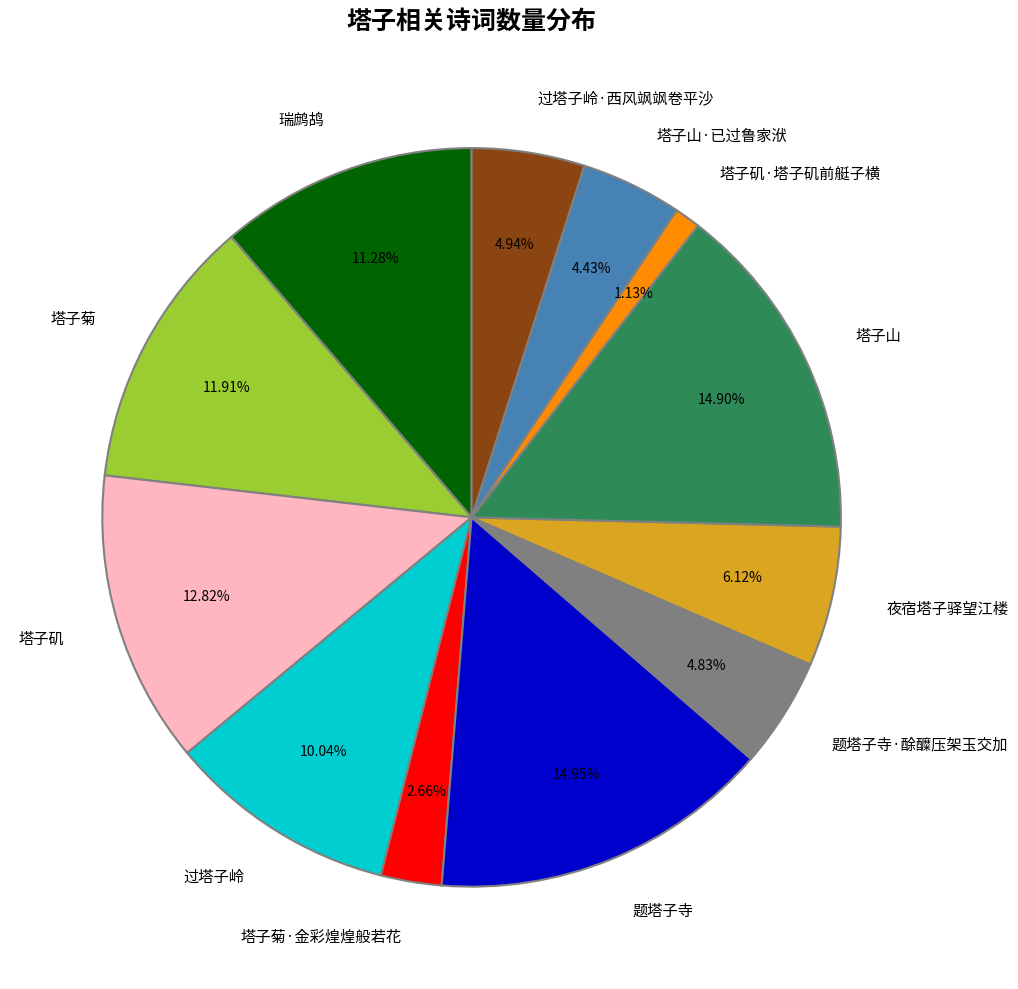

Does 塔子菊·金彩煌煌般若花 represent more than half of the total?

No